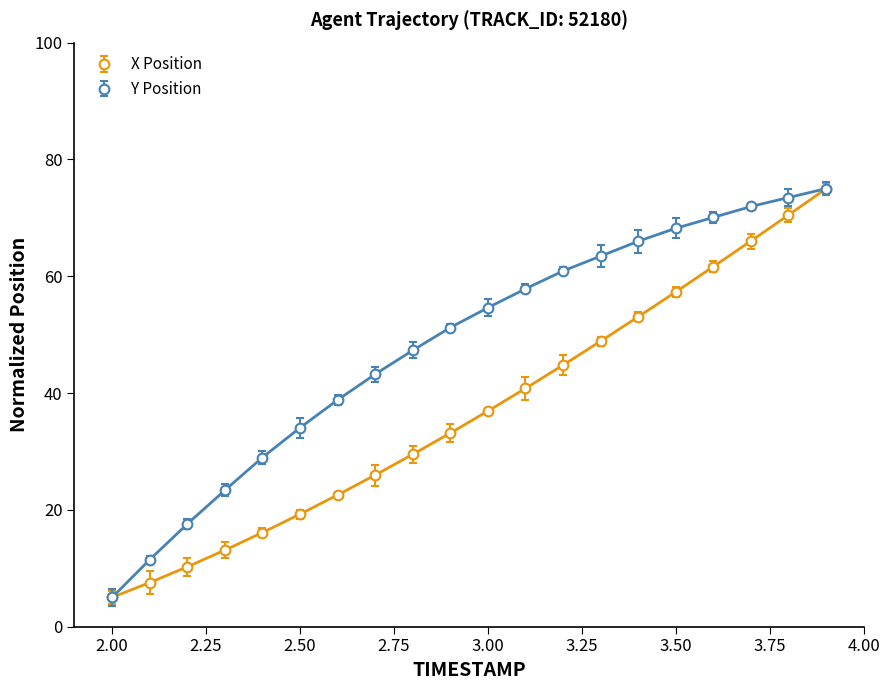

True or false: X Position has more than 2 points higher than both neighbors.

False